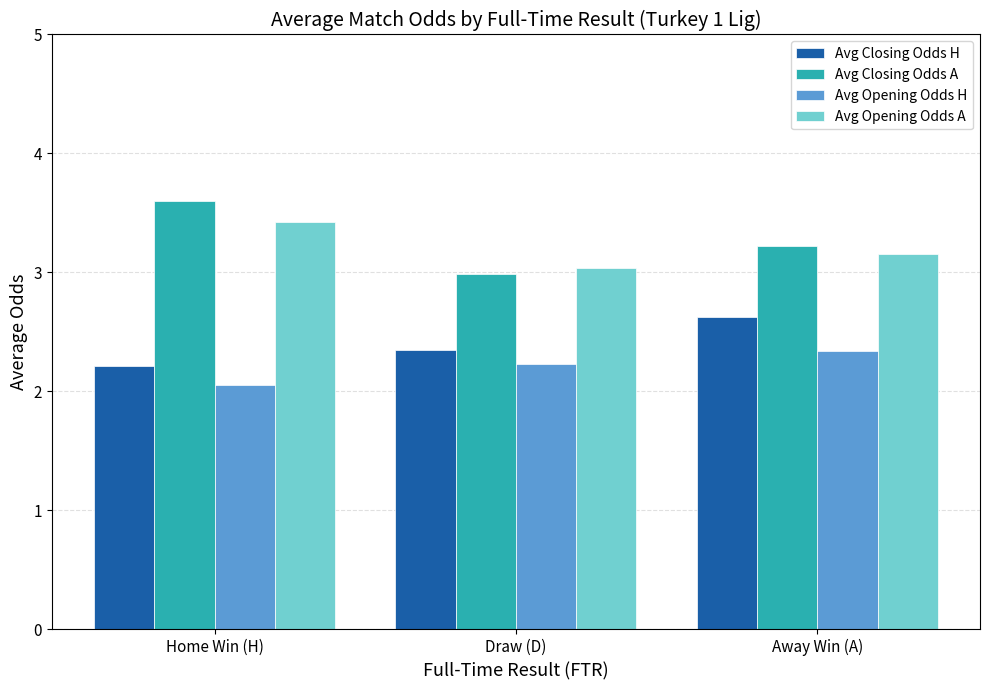

What is the difference between the maximum and minimum values in the Avg Closing Odds H series?

0.4